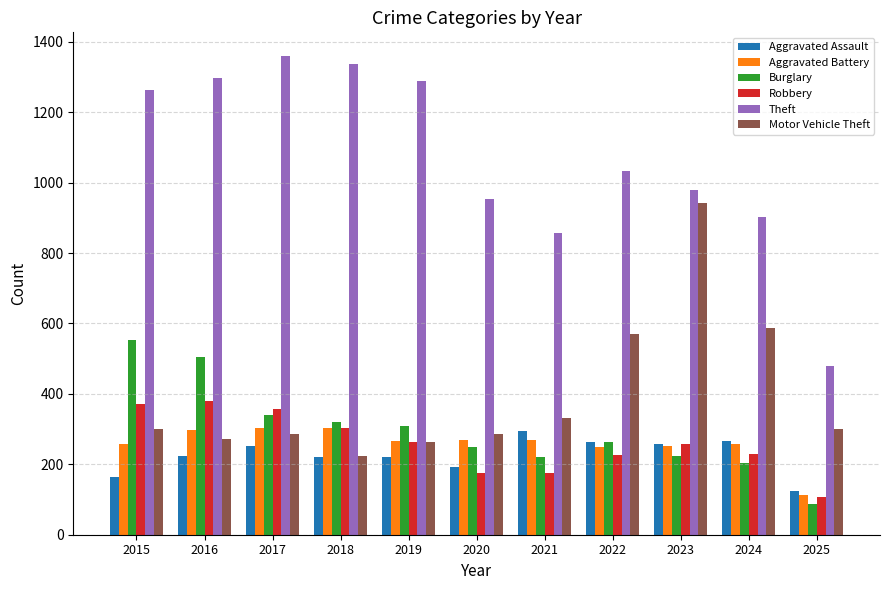

How many bars are there in each group?

6